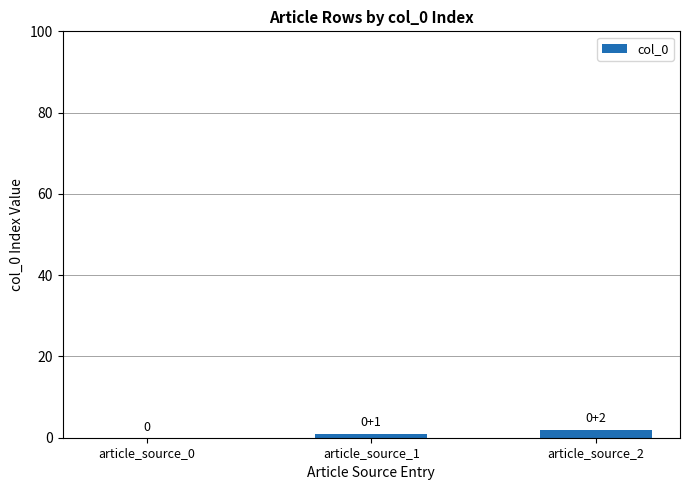

What is the average value?

1